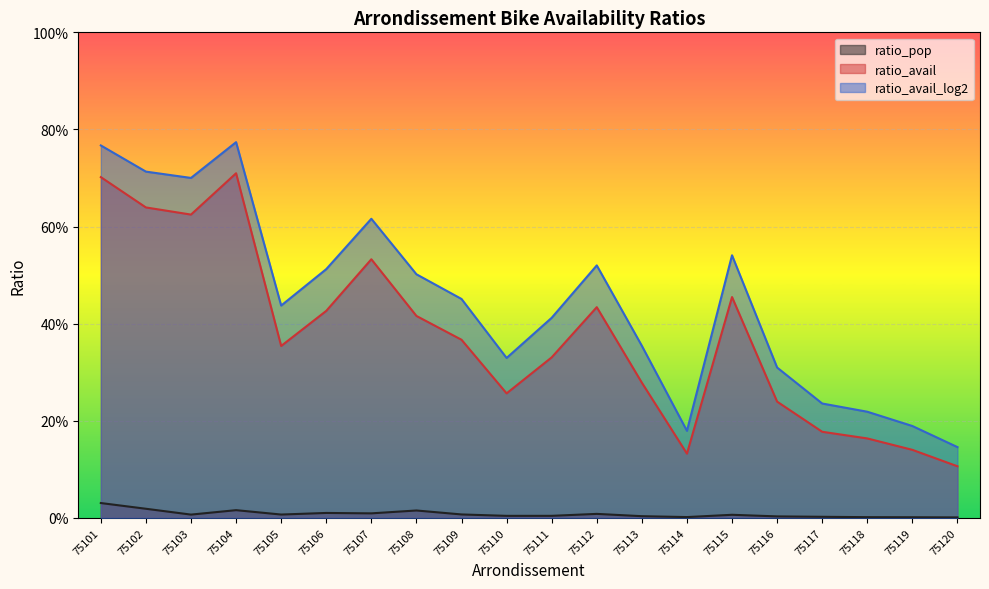

Is the value of ratio_avail_log2 at 75115 greater than the value of ratio_avail at 75120?

Yes